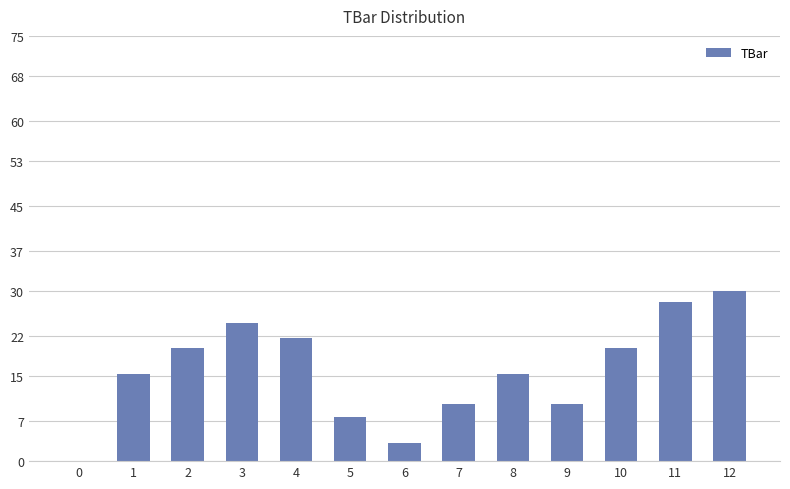

What is the sum of the values at 10 and 12?

50.0